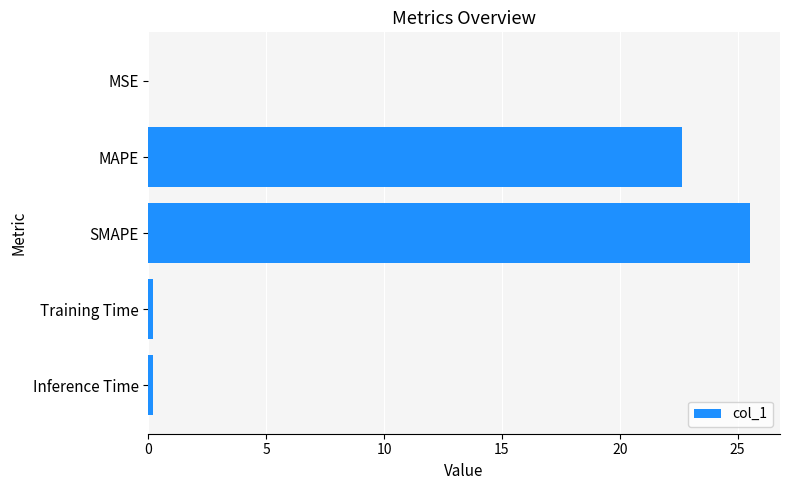

The chart shows a value of 25.5 at SMAPE. True or false?

True